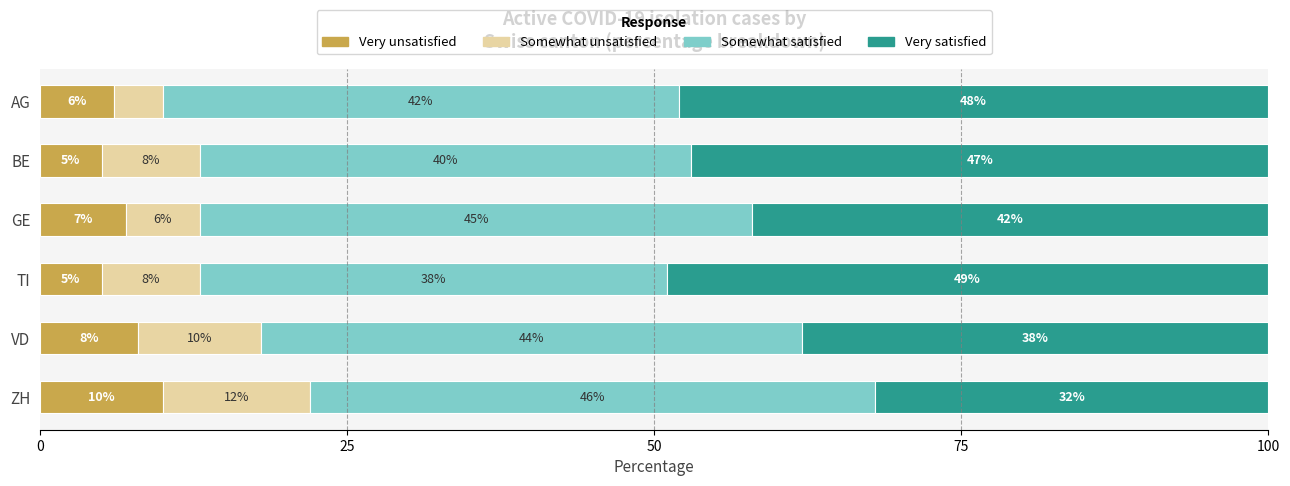

What is the difference between the maximum and minimum values in the Very unsatisfied series?

5